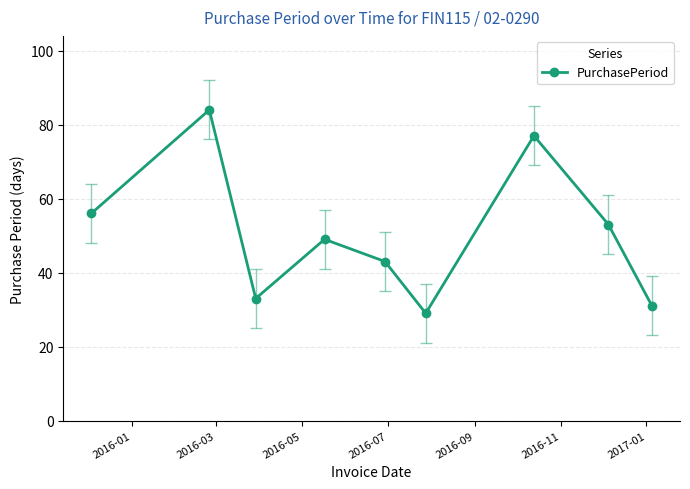

What is the greatest value displayed?

84